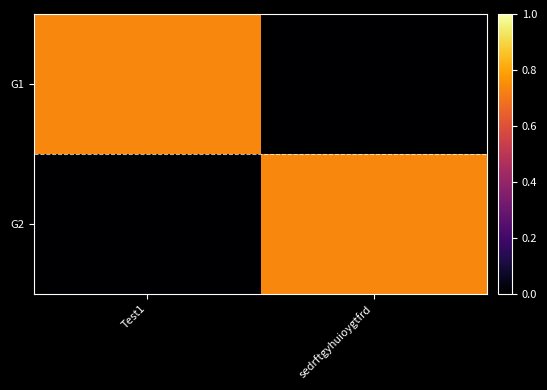

Reading right to left, transcribe all the data shown in this chart.

G1: sedrftgyhuioygtfrd=0.0	Test1=0.7
G2: sedrftgyhuioygtfrd=0.7	Test1=0.0